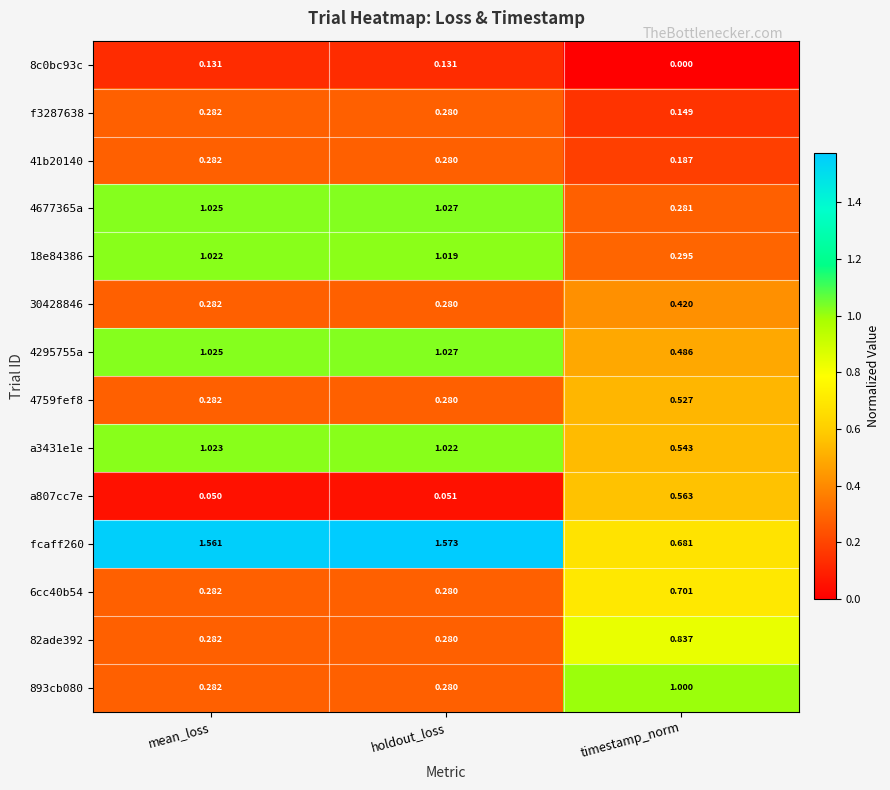

At which label does a3431e1e first exceed 1?

mean_loss